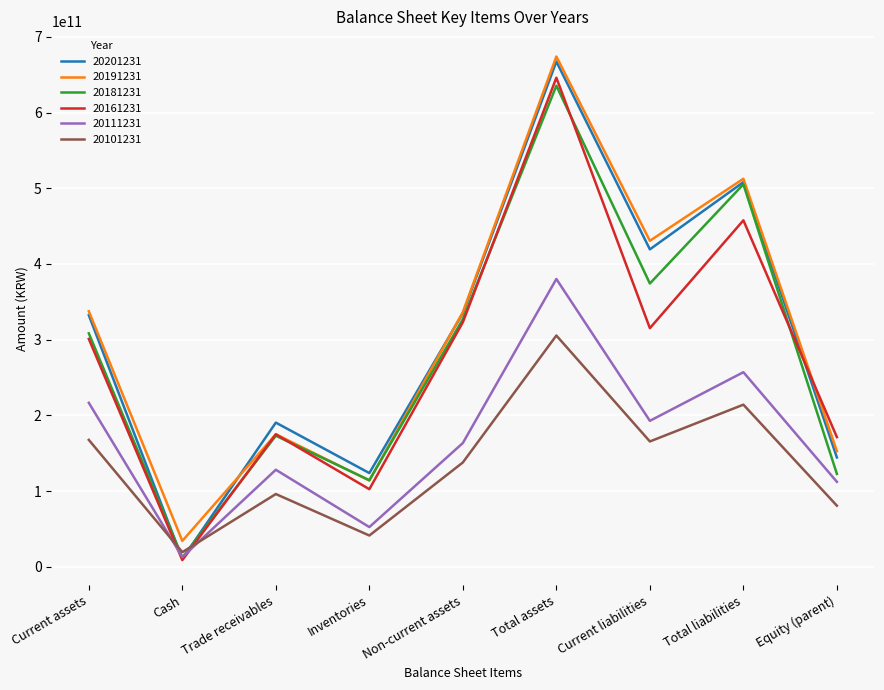

The 20191231 series shows 62389895287 at Trade receivables. True or false?

False